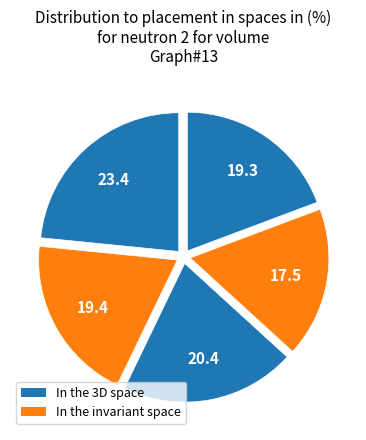

How many segments does this pie chart have?

5